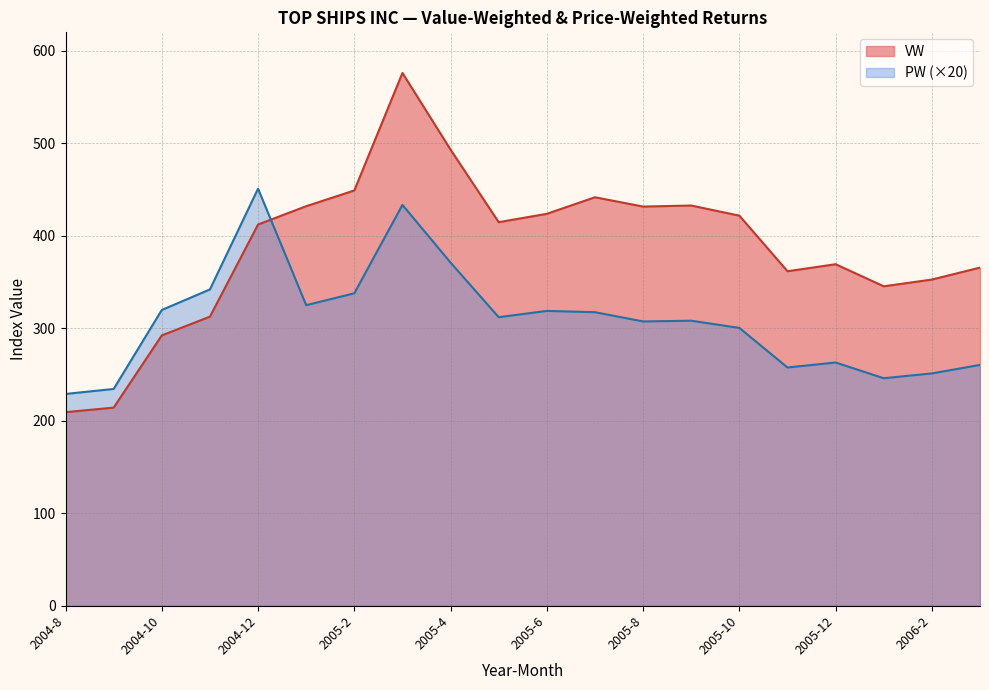

Between 2005-11 and 2006-2, which series saw the biggest shift?

VW